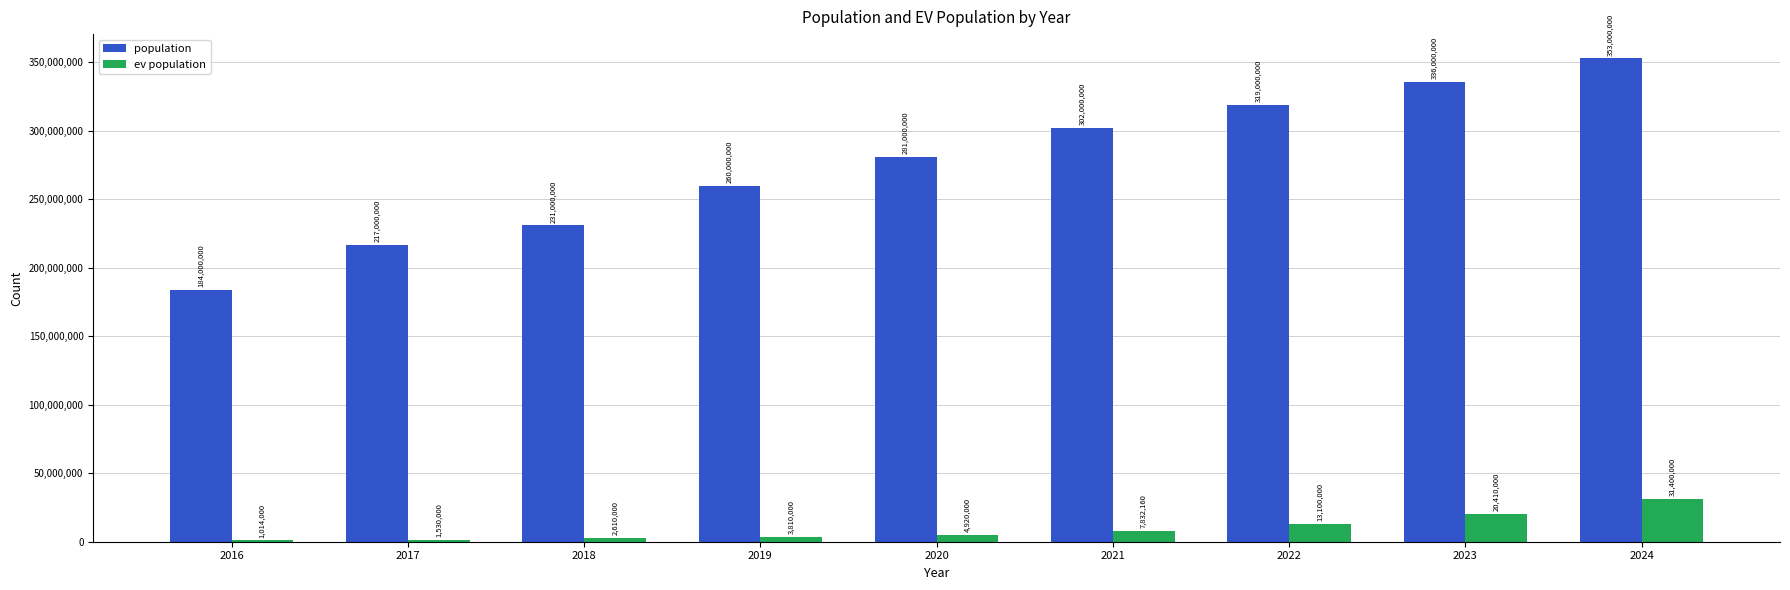

What is the sum of the population values at 2018 and 2016?

415000000